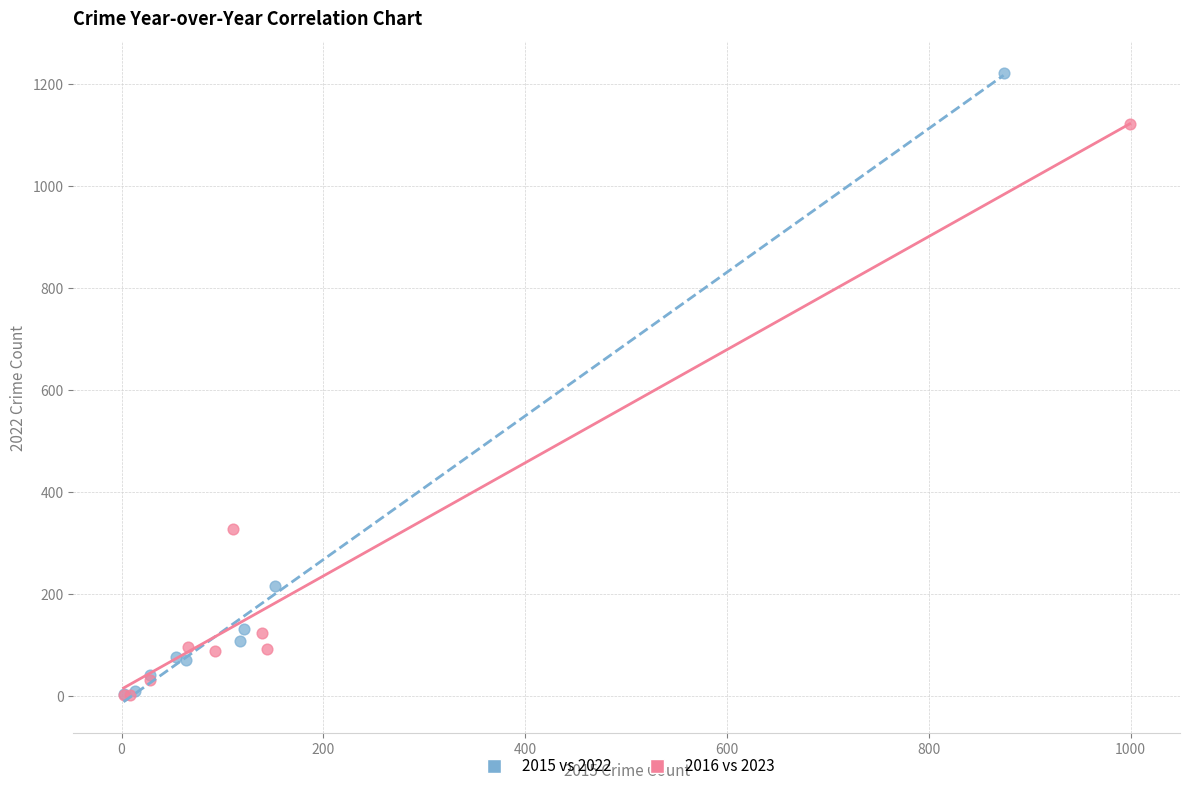

What are all the series names shown in the legend?

2015 vs 2022, 2016 vs 2023